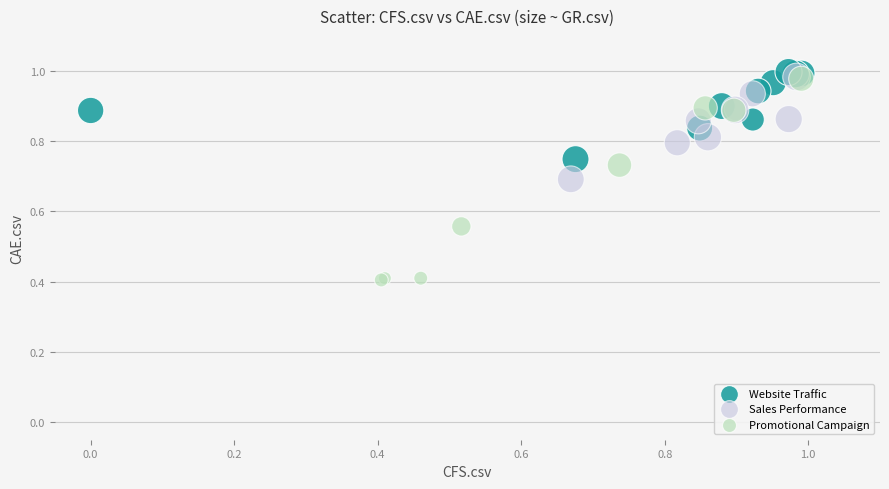

What are all the series names shown in the legend?

Website Traffic, Sales Performance, Promotional Campaign